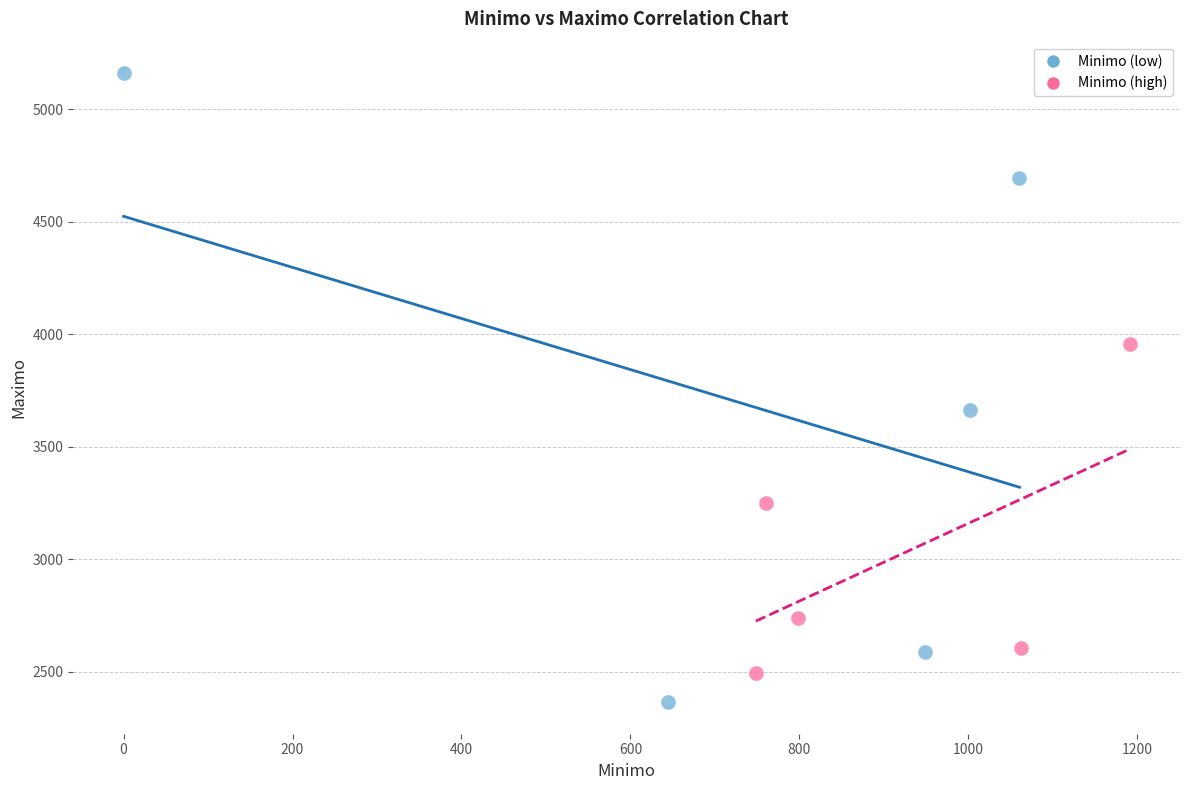

Which series has the widest spread of Y values?

Minimo (low)